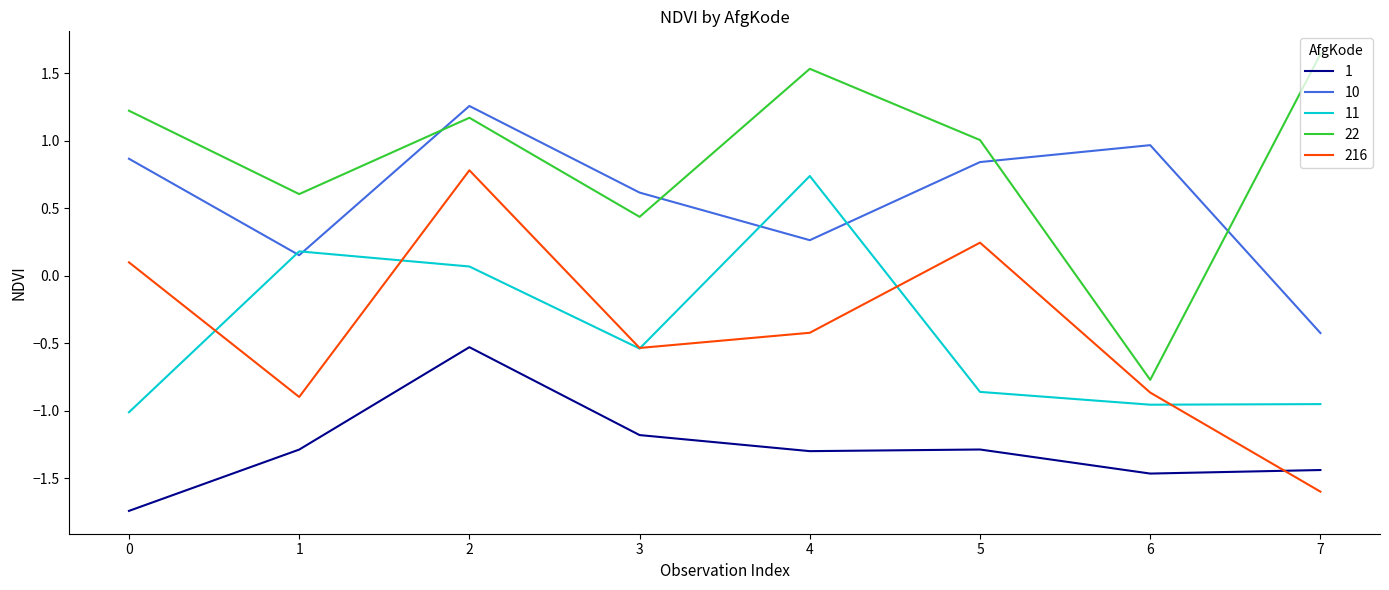

What are all the series names shown in the legend?

1, 10, 11, 22, 216